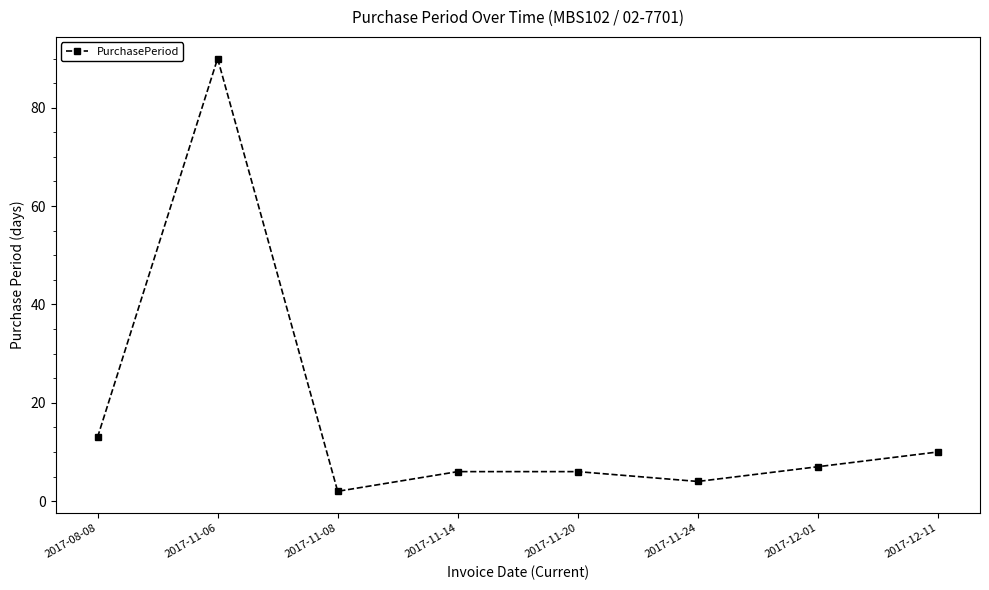

At which category does the data reach its first local valley?

2017-11-08